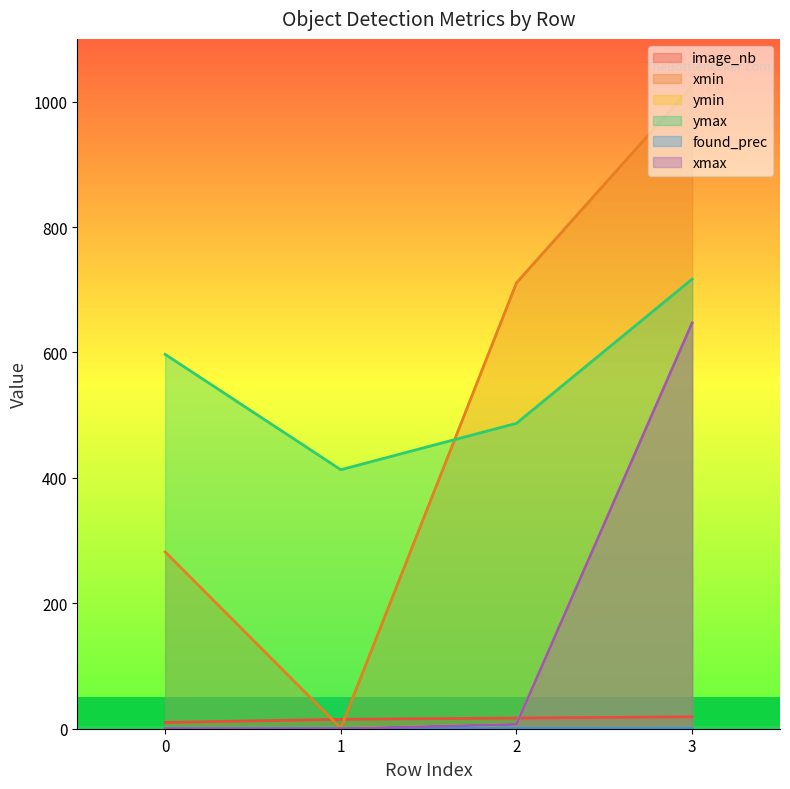

At which category is the sum across all series the highest?

3